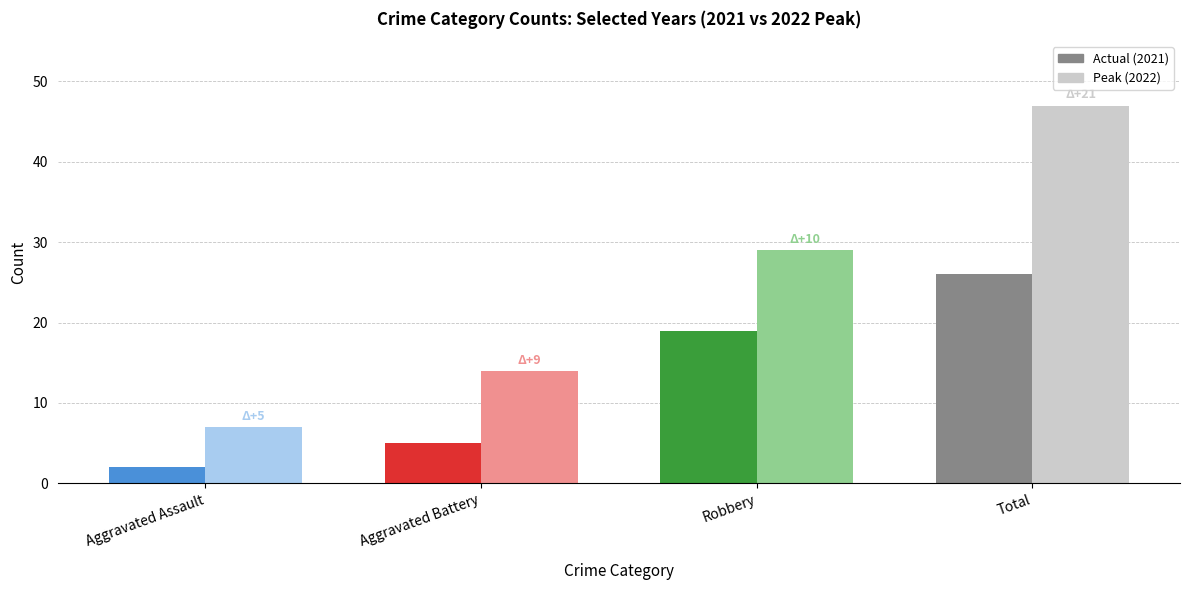

Reading left to right, what are all the values shown in this chart?

Actual: 2	5	19	26
Peak: 7	14	29	47